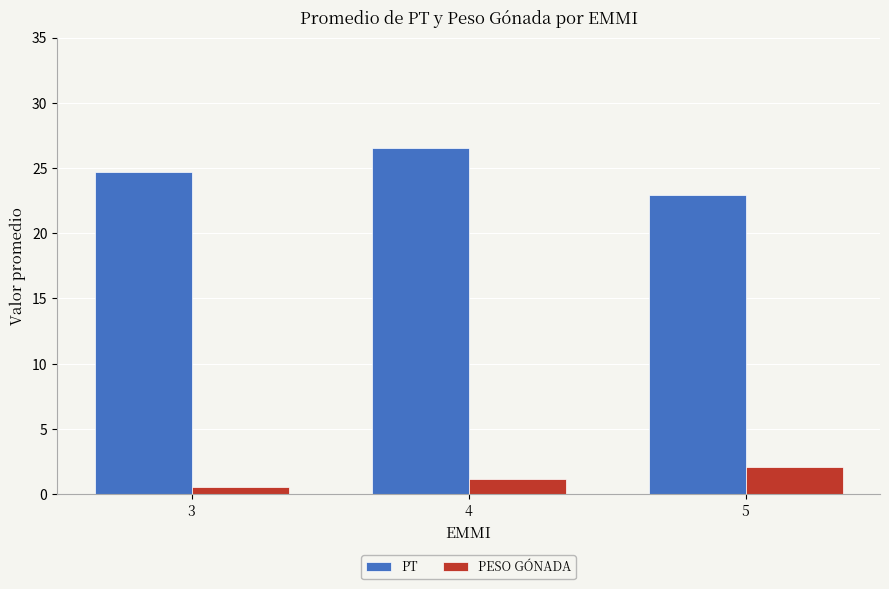

Rank the series at 4 from highest to lowest value.

PT, PESO GÓNADA